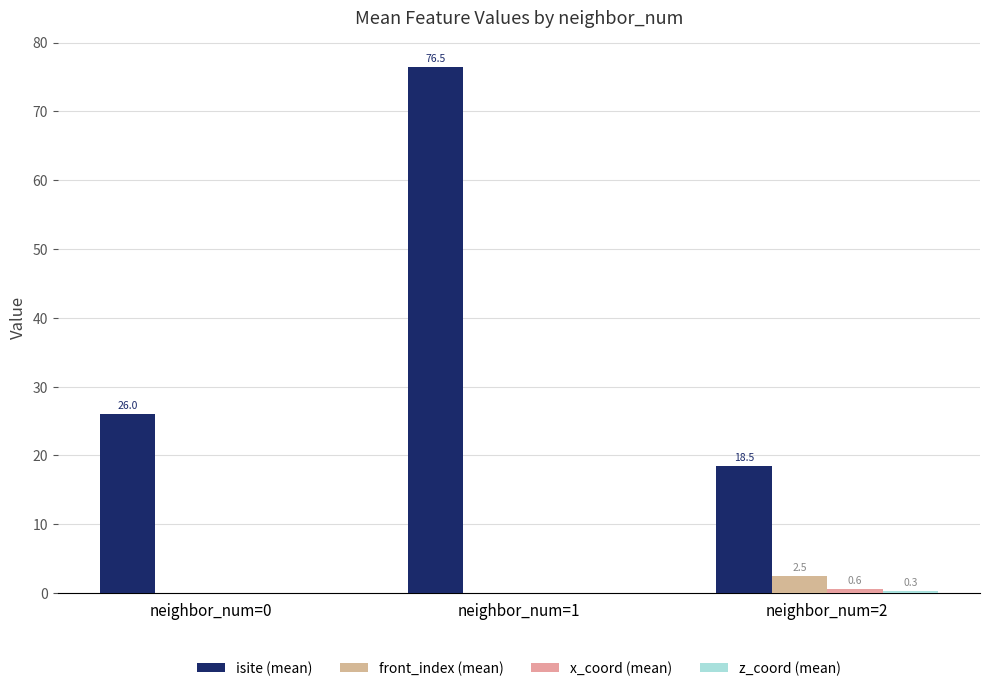

How many data points does each series have?

3